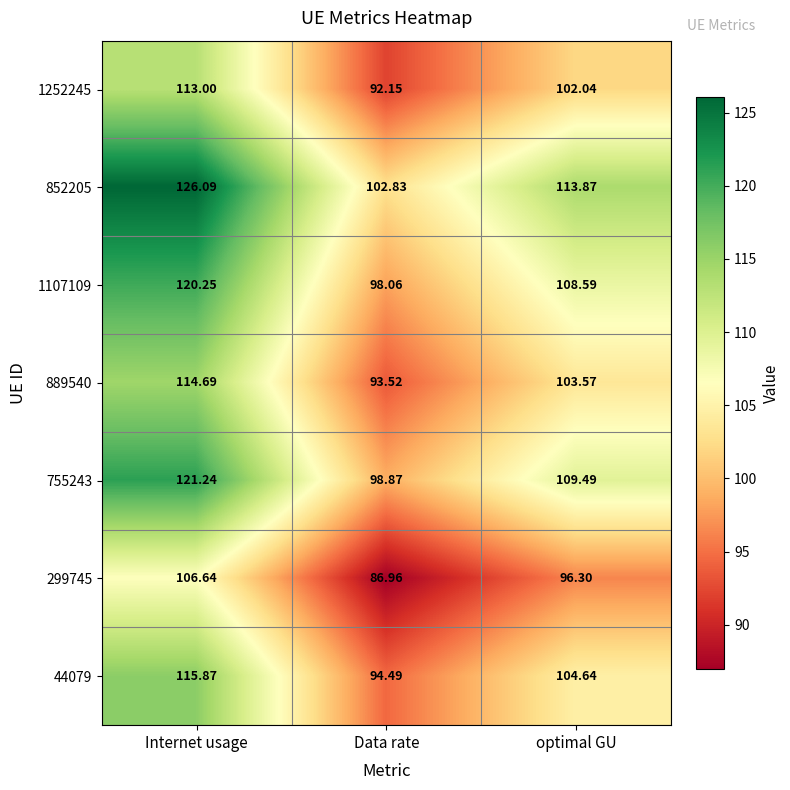

Which label corresponds to the smallest value in the chart?

Data rate